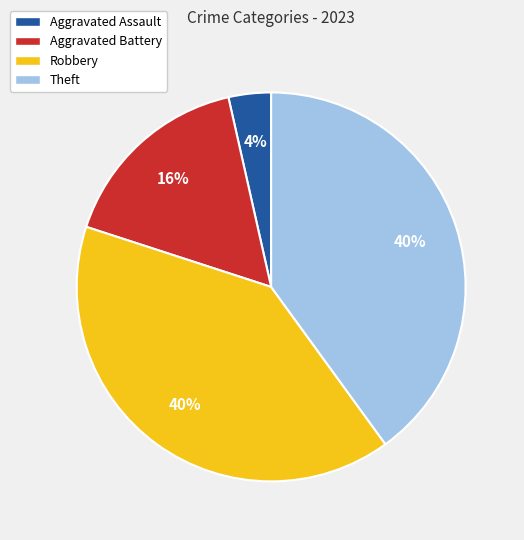

Combined, do Theft and Aggravated Assault account for over 50%?

No